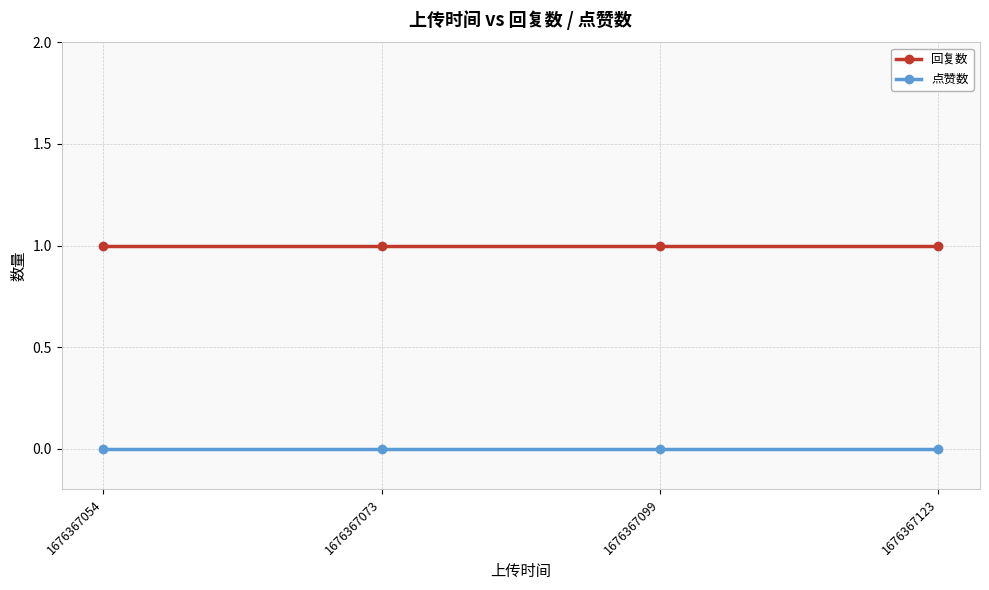

Reading left to right, list all the values displayed in this chart.

回复数: 1676367054=1	1676367073=1	1676367099=1	1676367123=1
点赞数: 1676367054=0	1676367073=0	1676367099=0	1676367123=0